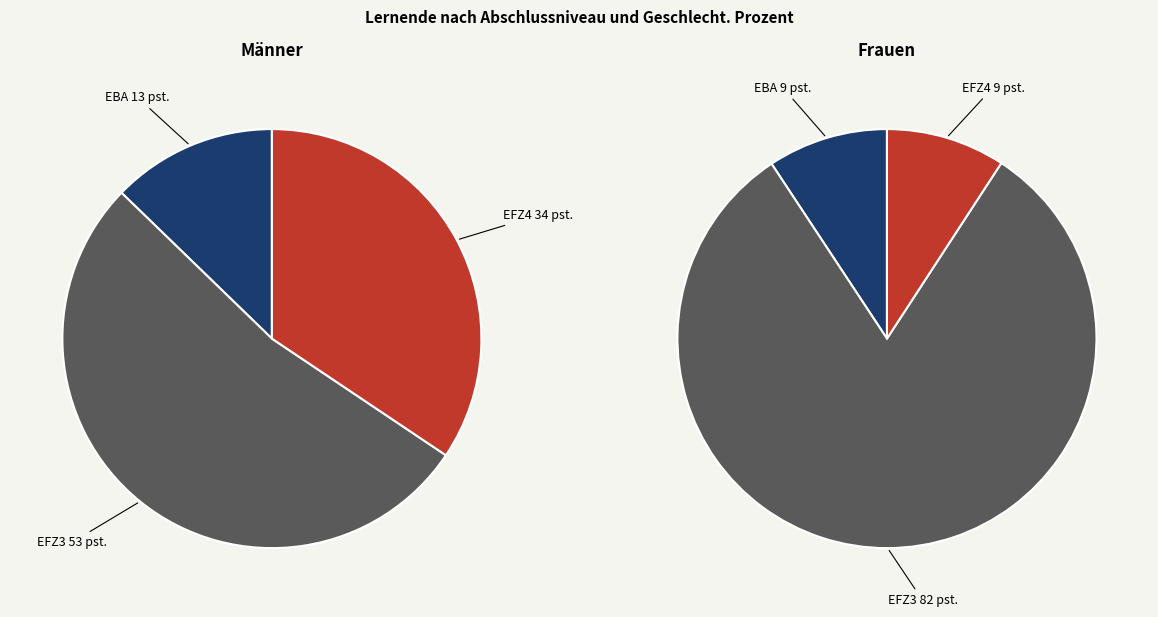

The EBA Männer slice represents 17% of the pie. True or false?

False